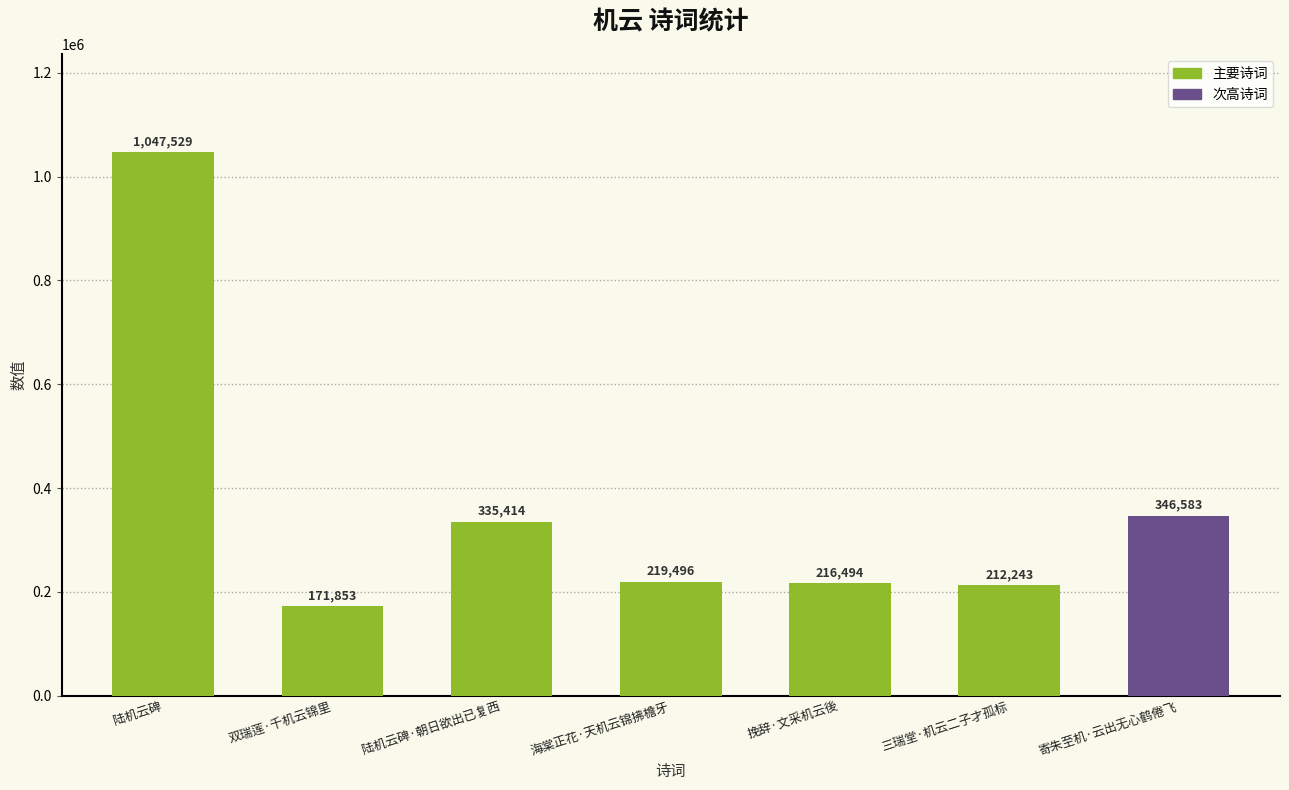

What is the sum of all values?

2549612